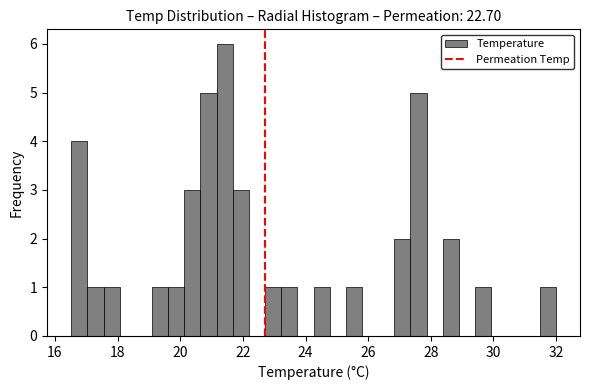

Around what value on the x-axis is the tallest bar? Give the approximate position of its centre, as read against the axis.

21.4